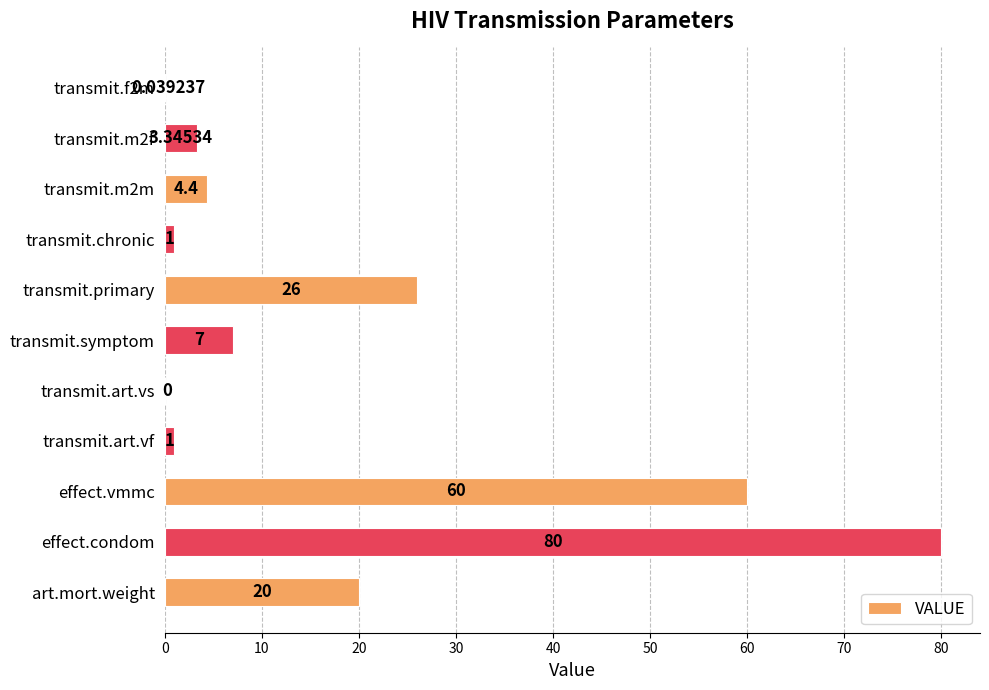

At which label is the value closest to 40?

transmit.primary